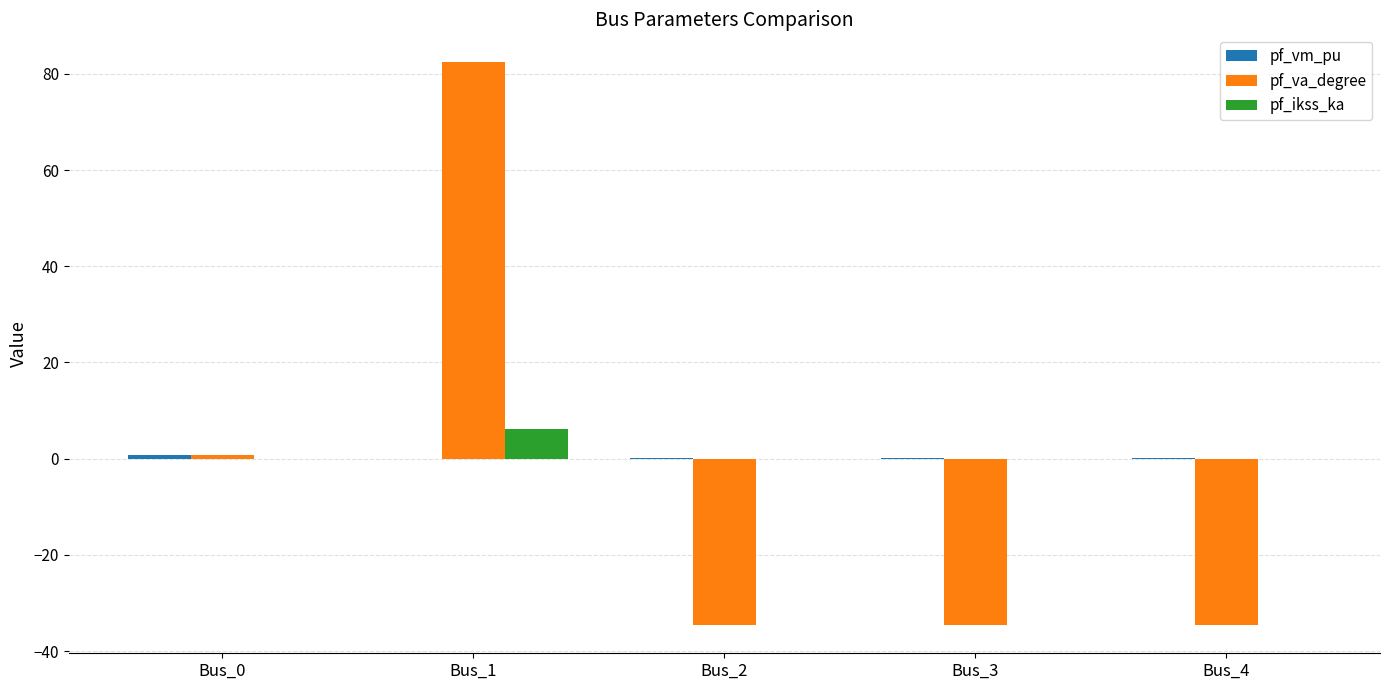

At which category is the sum across all series the highest?

Bus_1